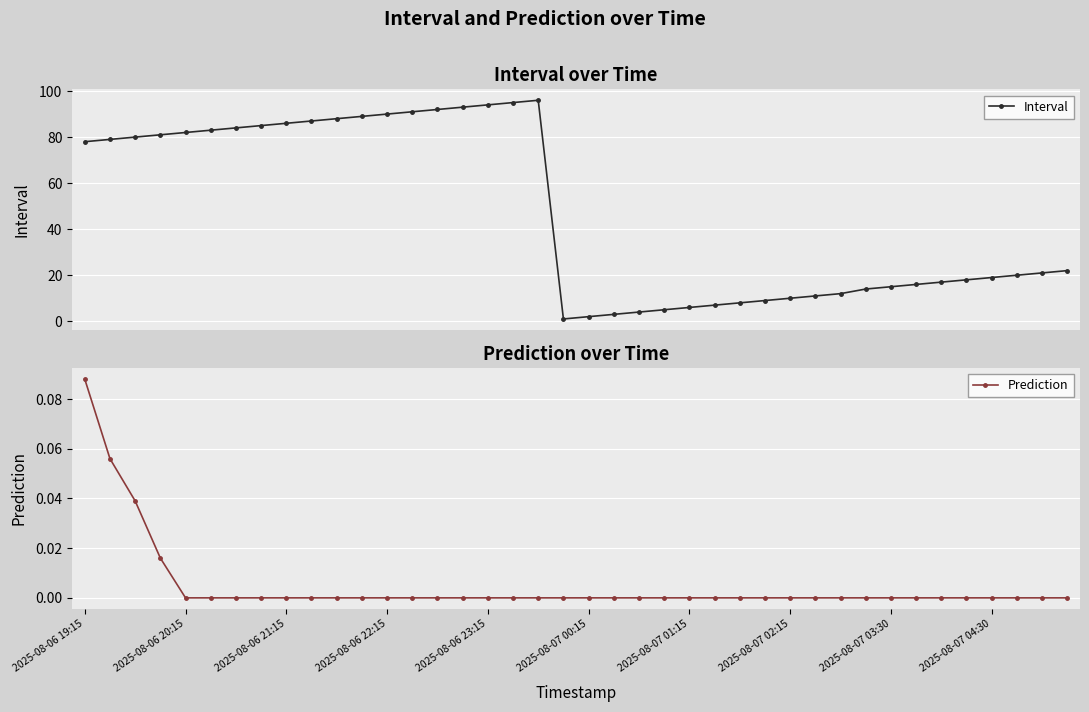

Is the value of Prediction at 38 greater than the value of Interval at 37?

No